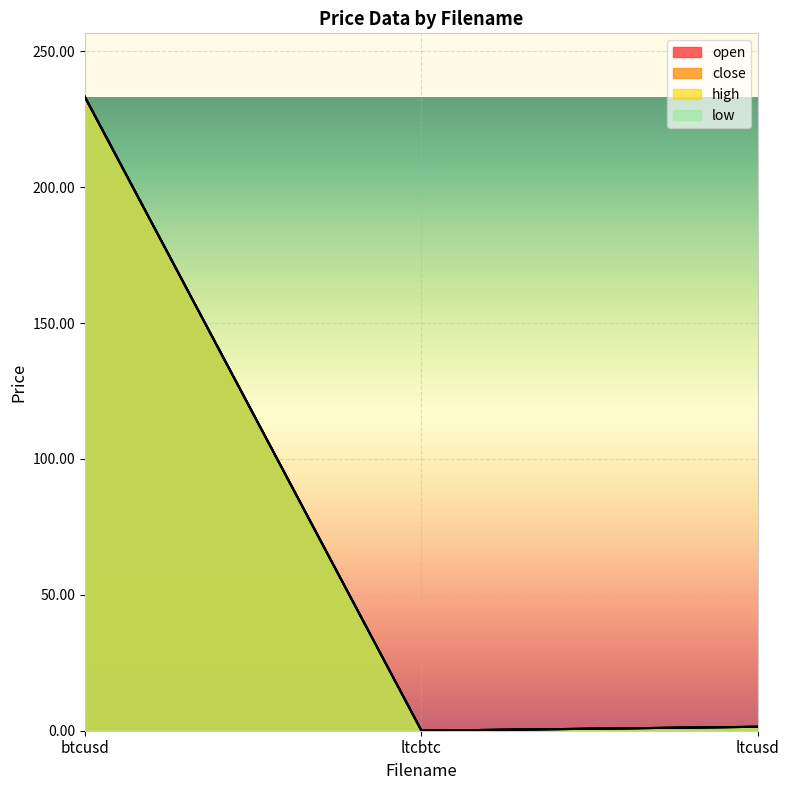

Reading left to right, list all the values displayed in this chart.

open: btcusd=233.3	ltcbtc=0.0	ltcusd=1.5
close: btcusd=233.1	ltcbtc=0.0	ltcusd=1.5
high: btcusd=233.3	ltcbtc=0.0	ltcusd=1.5
low: btcusd=233.1	ltcbtc=0.0	ltcusd=1.5